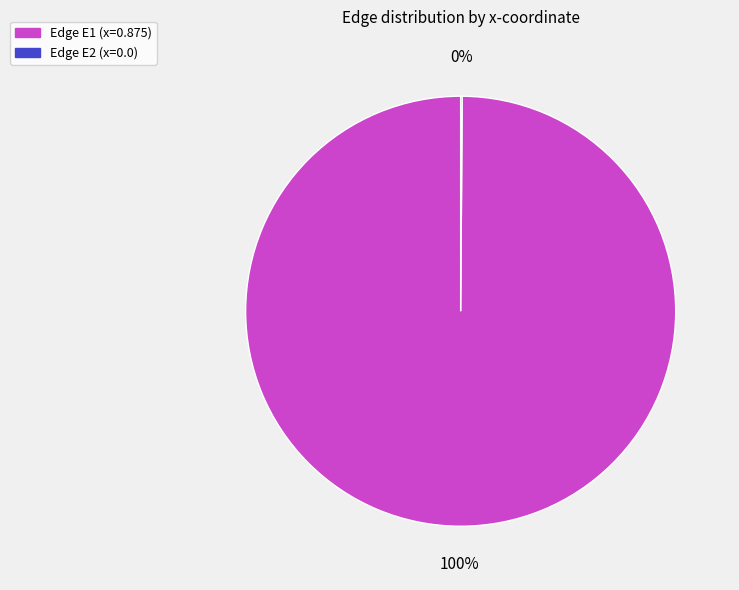

Does any single category account for the majority?

Yes